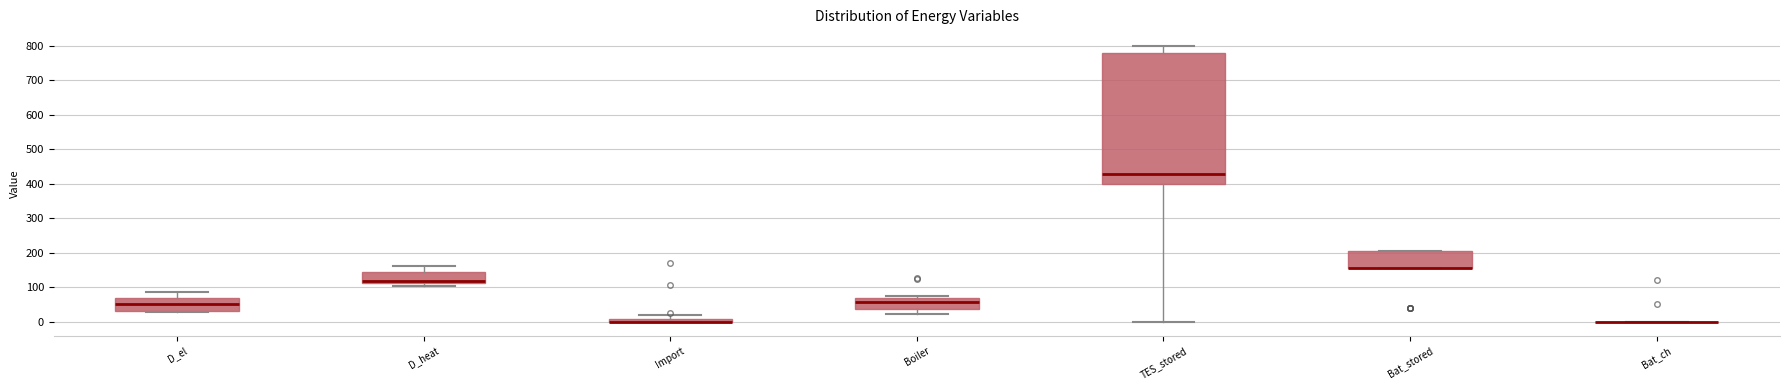

Where is the upper edge of the box for Boiler on the y-axis? The values are not printed on the chart, so give them approximately, as read against the axis.

70